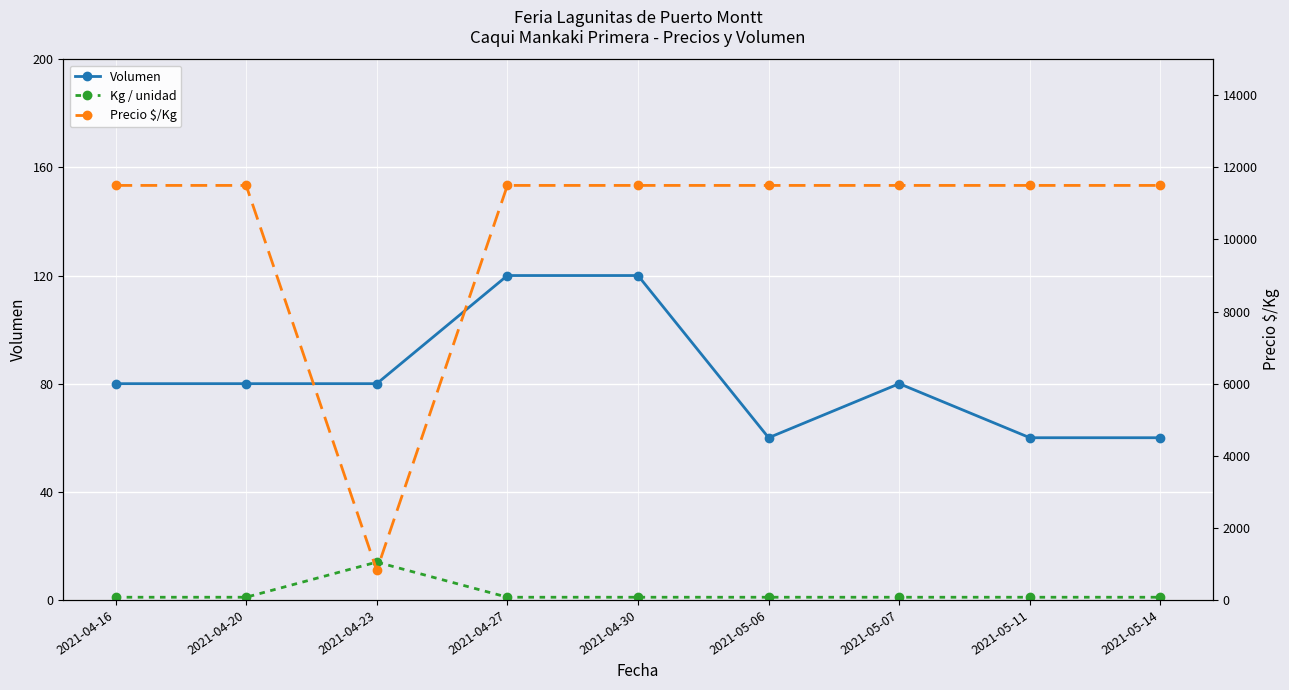

What is the label of the 8th point from the left?

2021-05-11